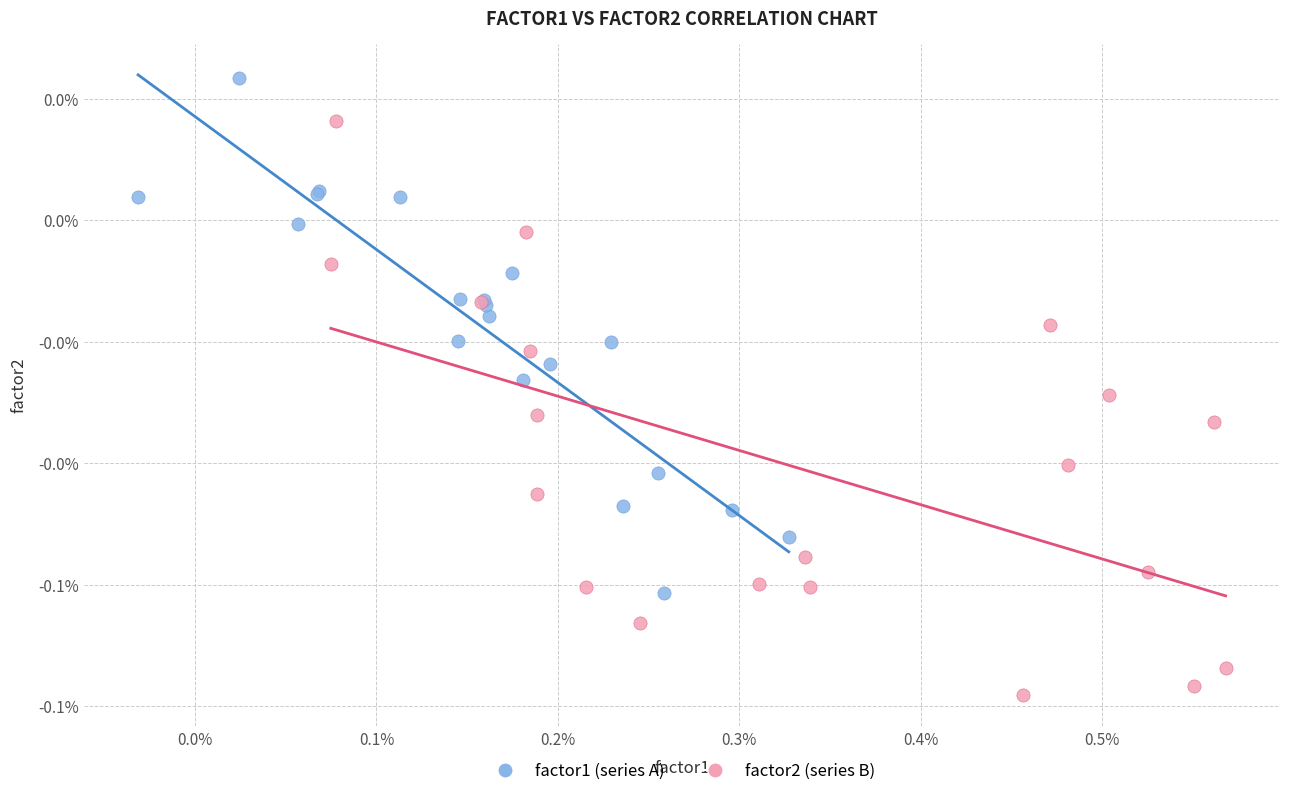

Which series has the widest spread of Y values?

factor2 (series B)